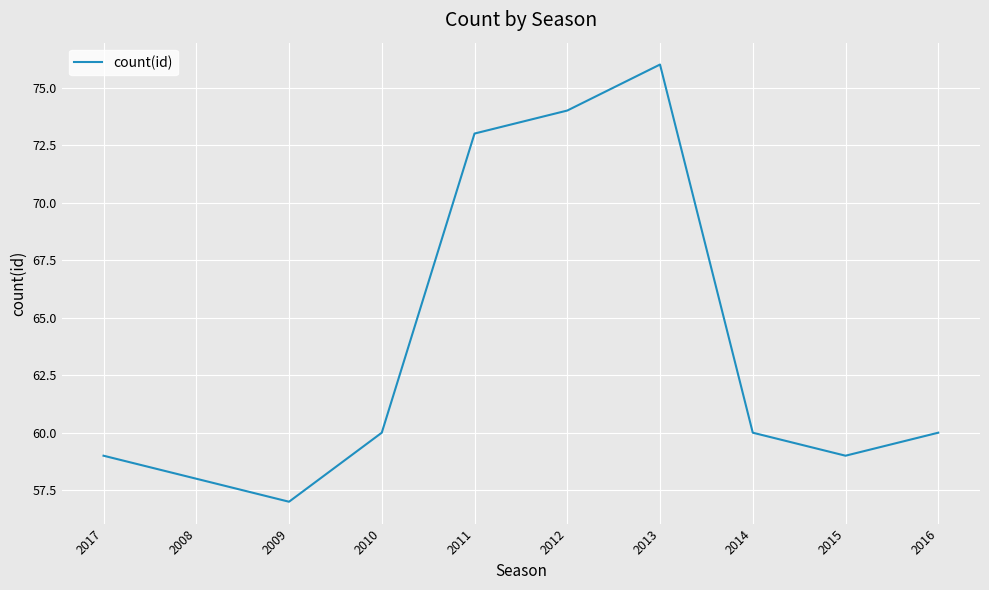

Between 2010 and 2015, which is larger?

2010